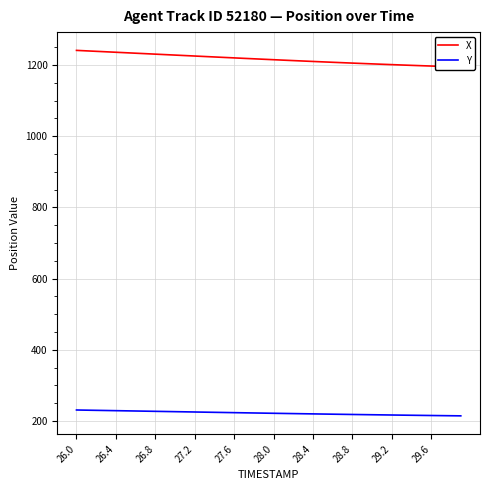

What is the label of the 14th point from the right?

26